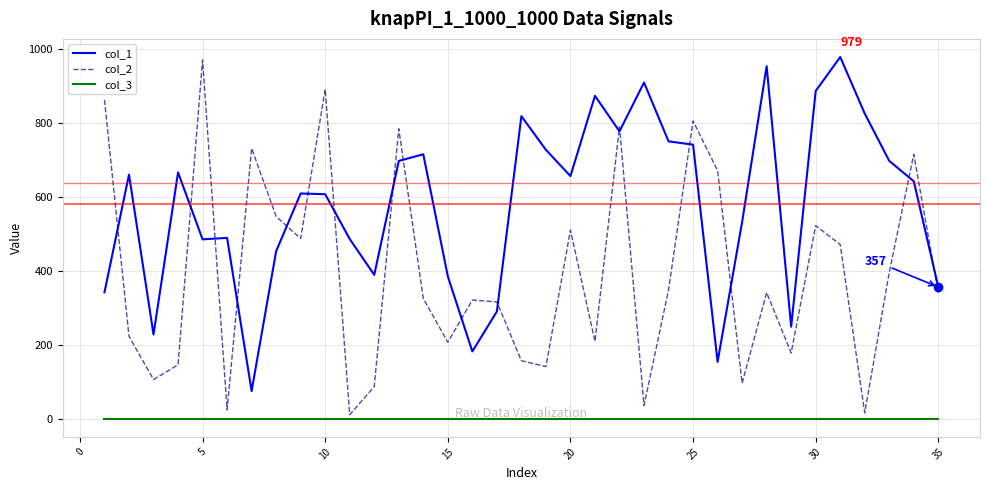

True or false: col_2 and col_1 cross at least once.

True